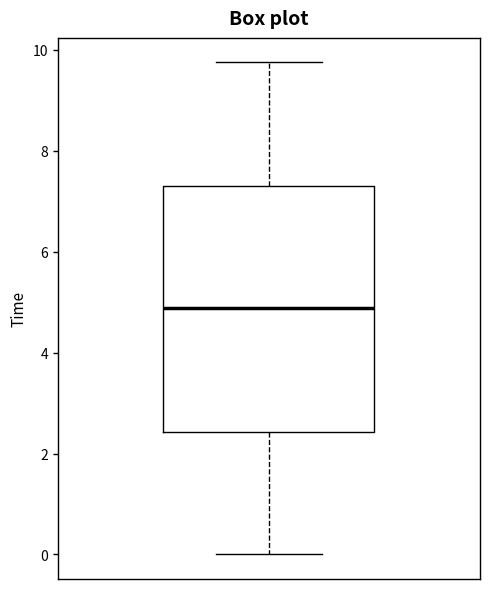

Where does the lower whisker of the box end on the y-axis? The values are not printed on the chart, so give them approximately, as read against the axis.

0.0